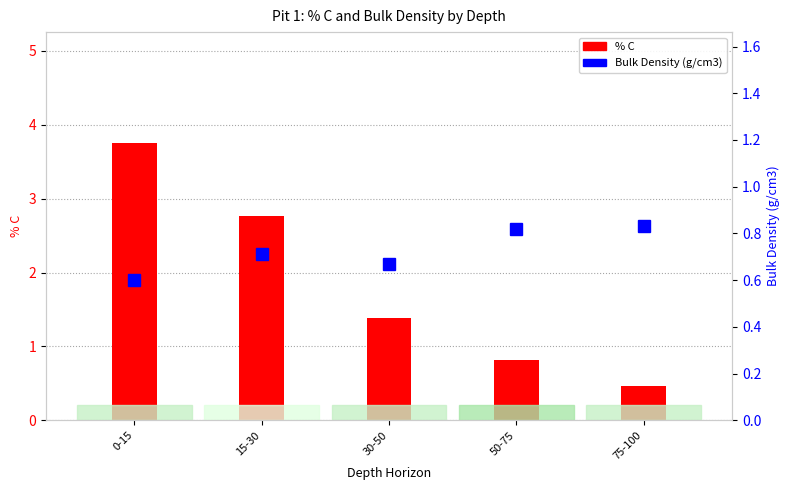

Rank the series at 15-30 from lowest to highest value.

Bulk Density (g/cm3), % C